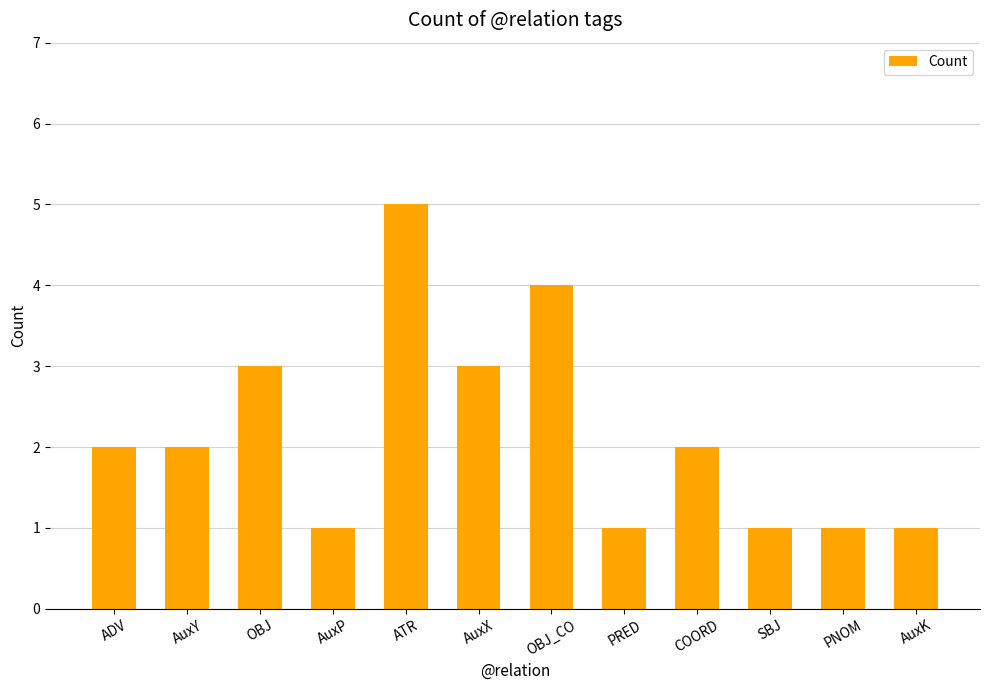

What position from the left is ADV?

1